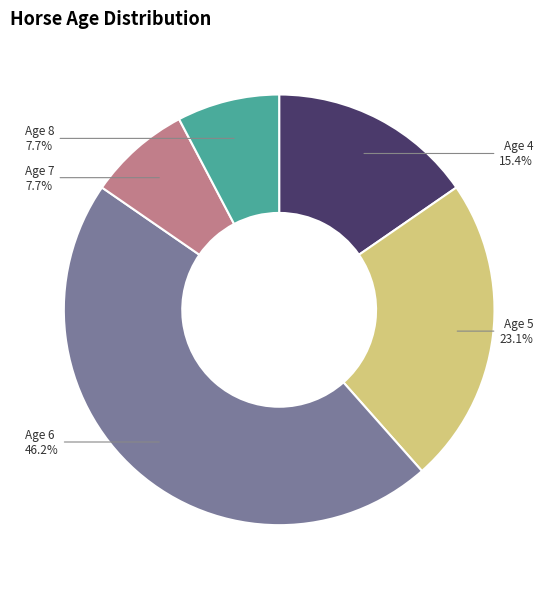

How many slices are in this pie chart?

5